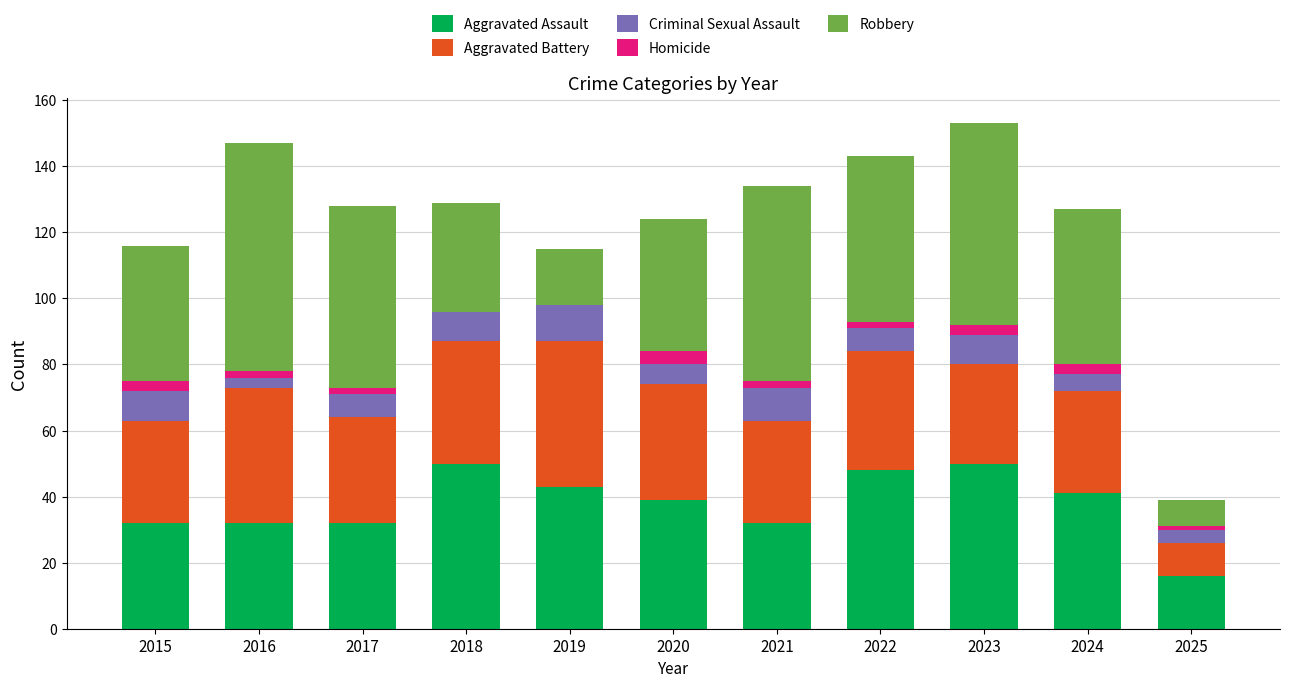

What is the total value across all series at 2020?

124